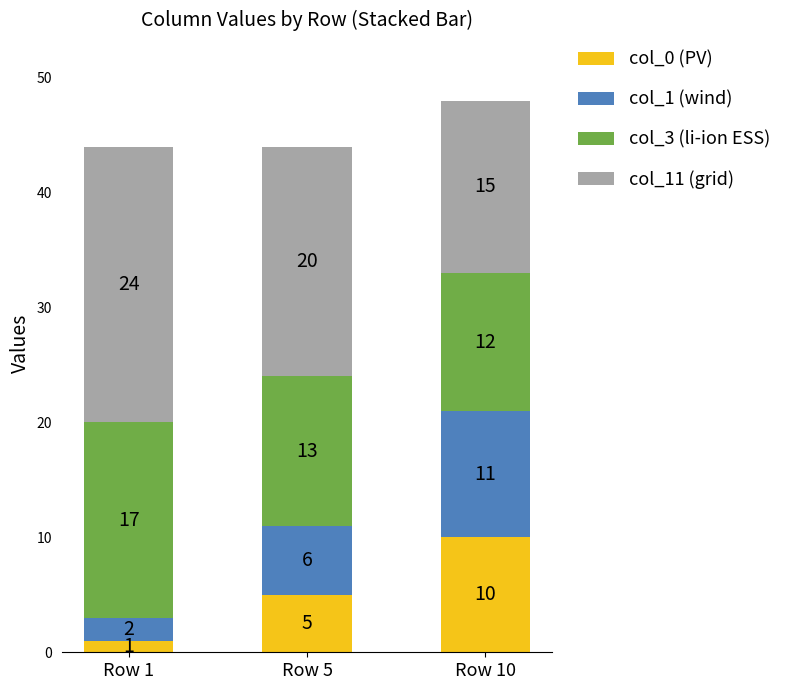

At which category is the sum across all series the highest?

Row 10